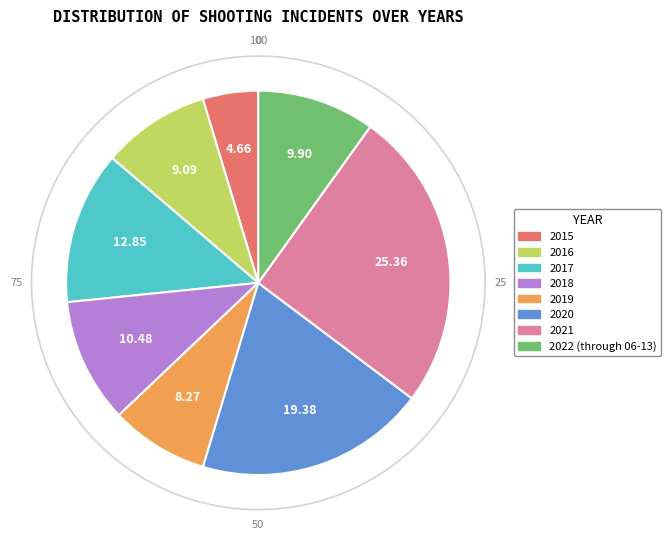

Count the number of slices in the pie.

8